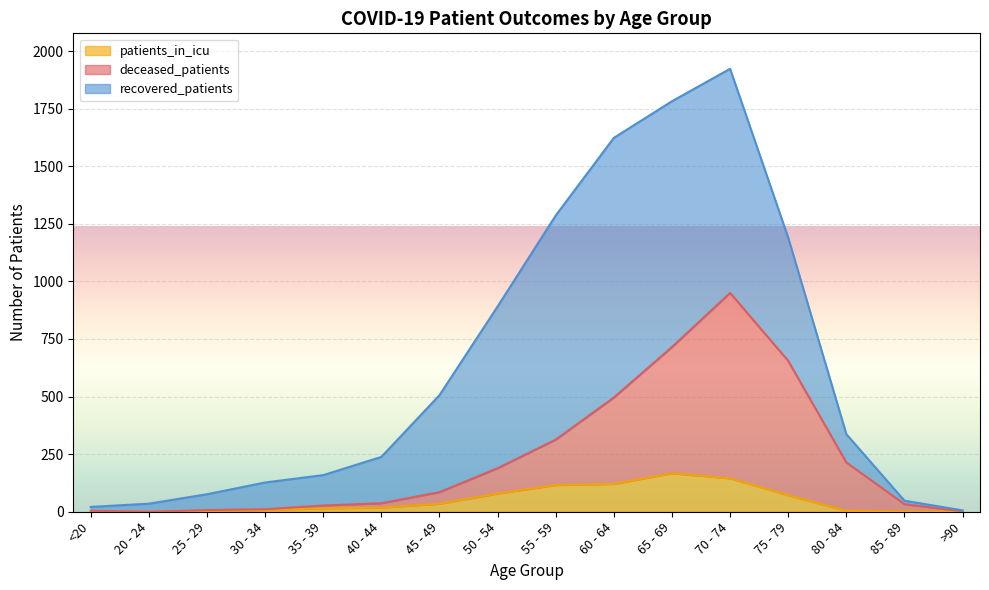

At which category is the sum across all series the highest?

70 - 74